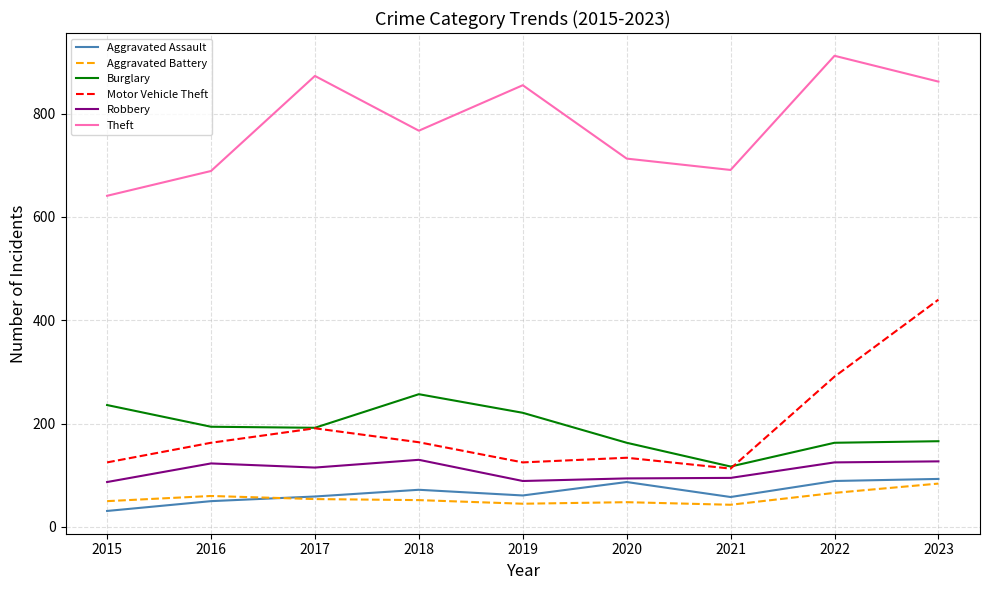

Is the value of Theft at 2017 greater than the value of Aggravated Battery at 2018?

Yes